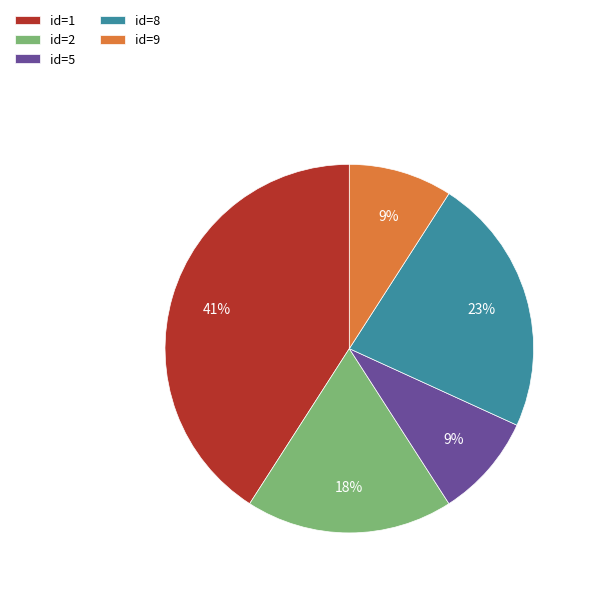

Is there any slice that represents more than half of the pie?

No